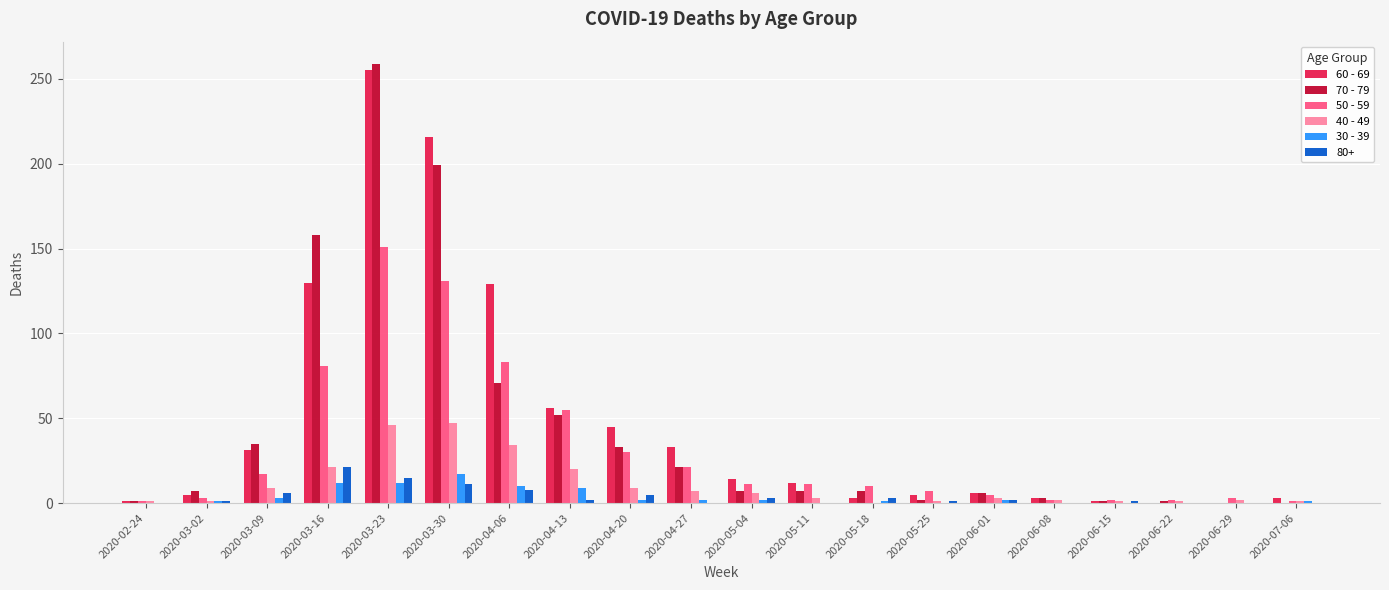

Is it true that 70 - 79 equals 19 at 2020-04-20?

False